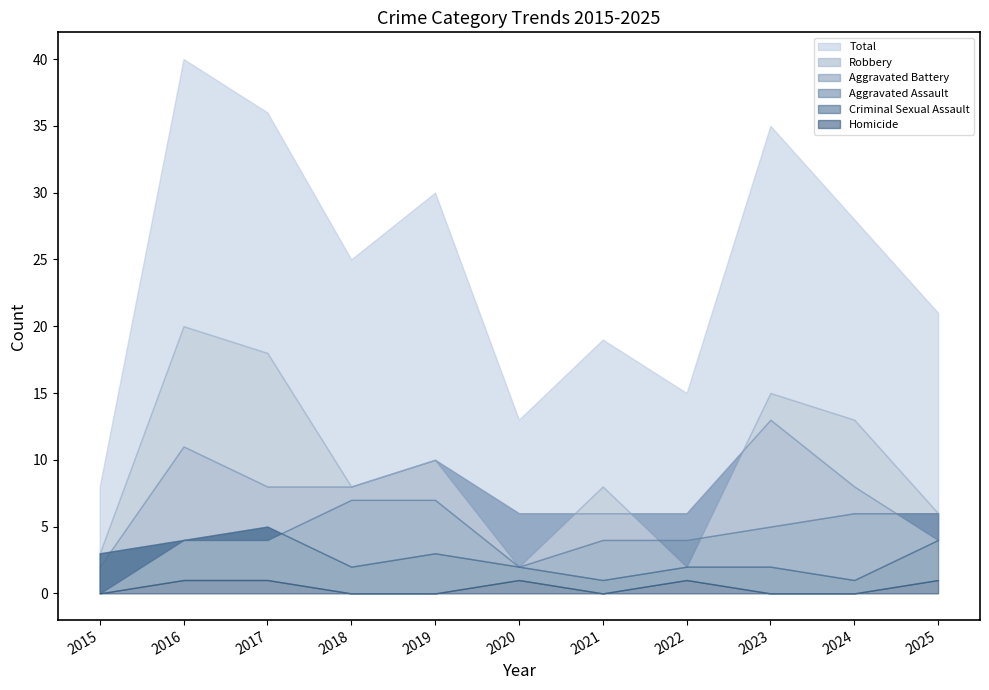

At which category does the chart reach its peak across all series?

2016